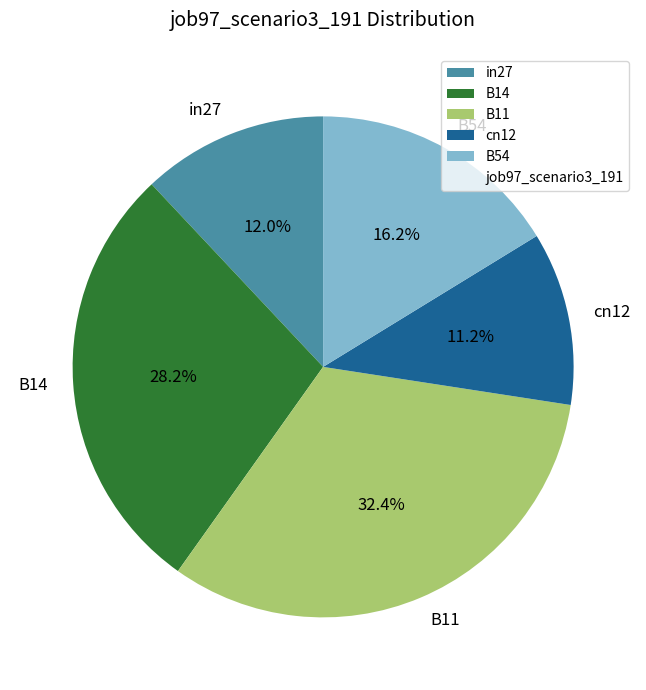

Which category has the biggest portion of the pie?

B11